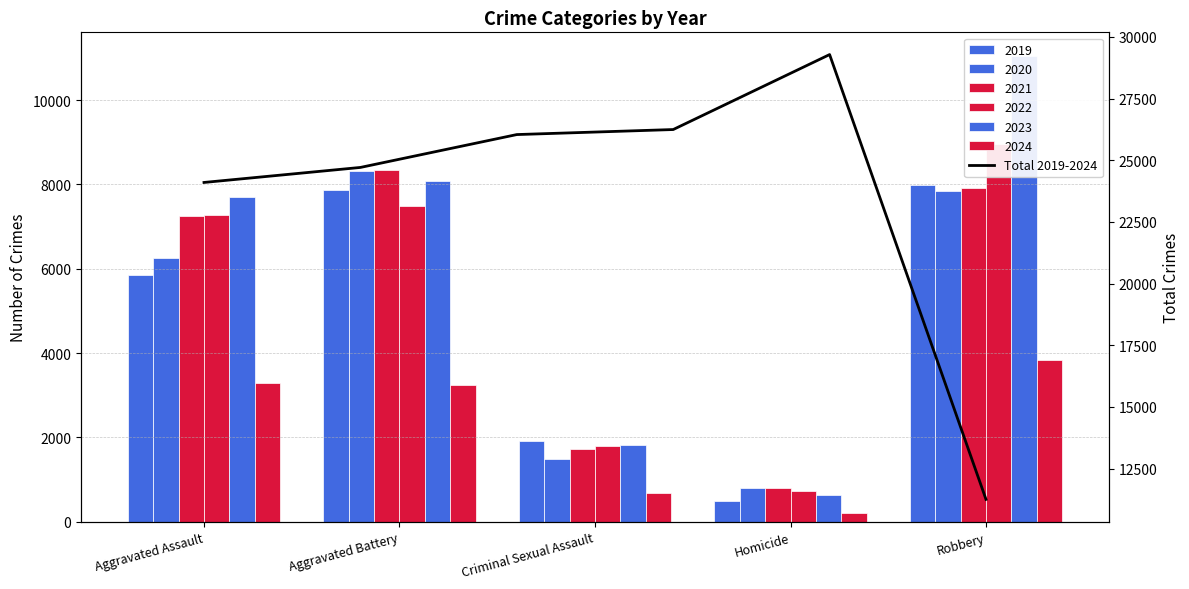

The chart shows a value of 26043 at Criminal Sexual Assault. True or false?

True